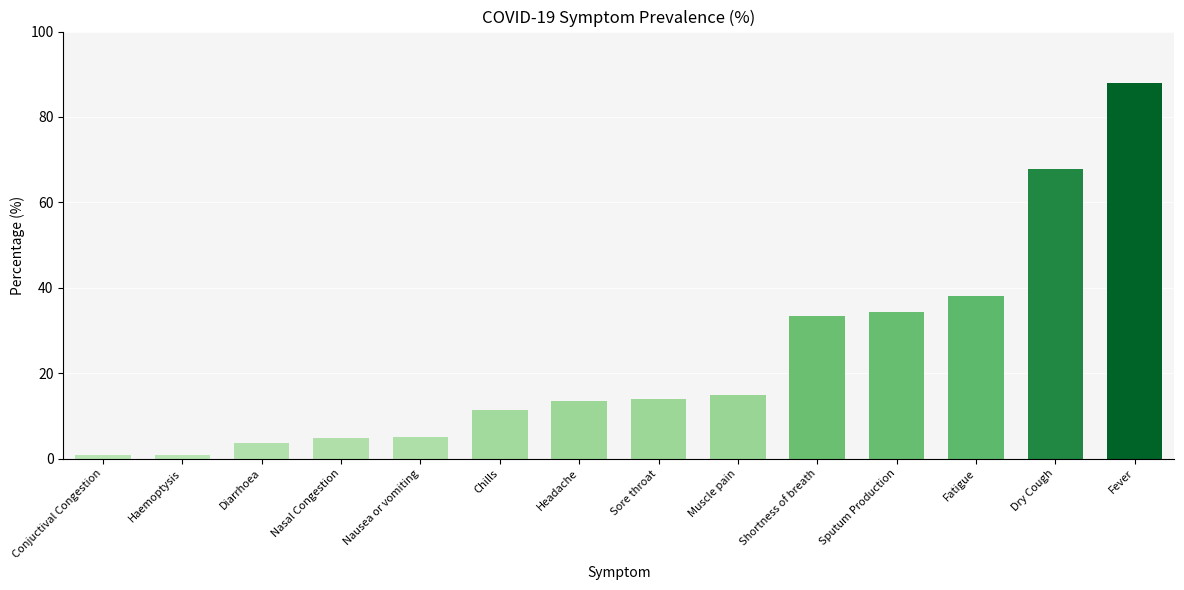

What is the smallest value displayed?

0.8